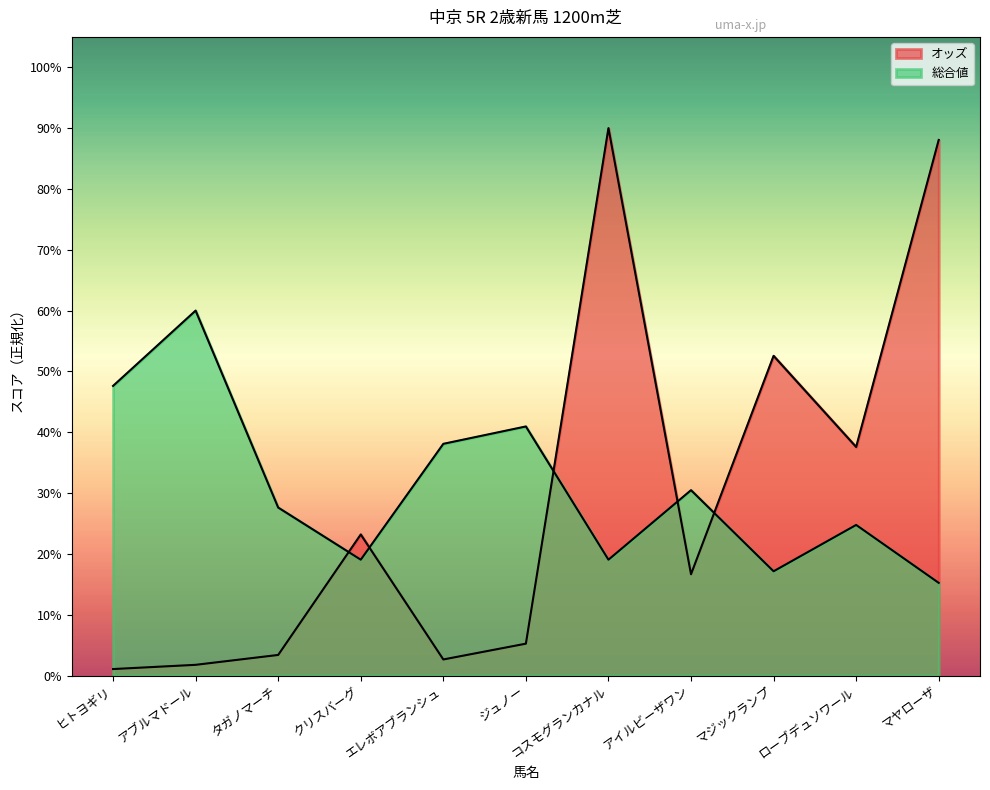

Rank the series by their average value, from lowest to highest.

オッズ, 総合値